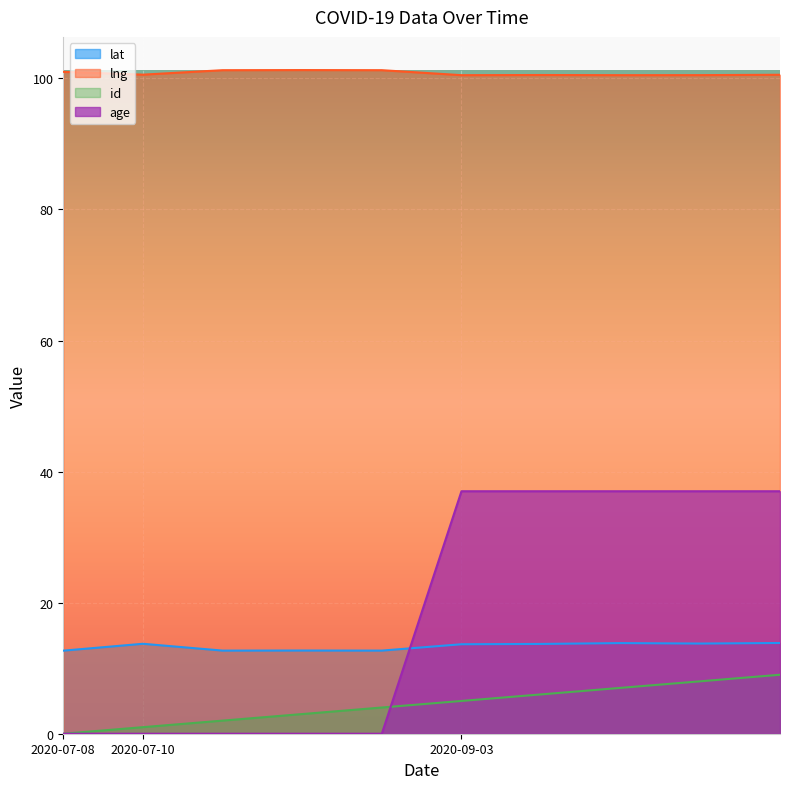

True or false: lng and id cross at least once.

False